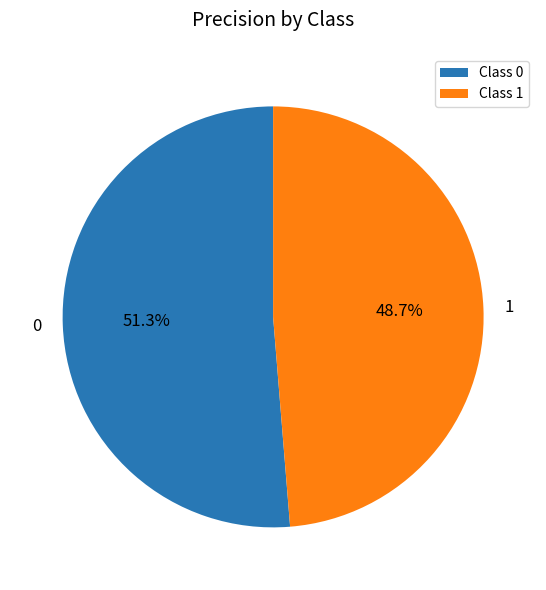

The 0 slice represents 57% of the pie. True or false?

False